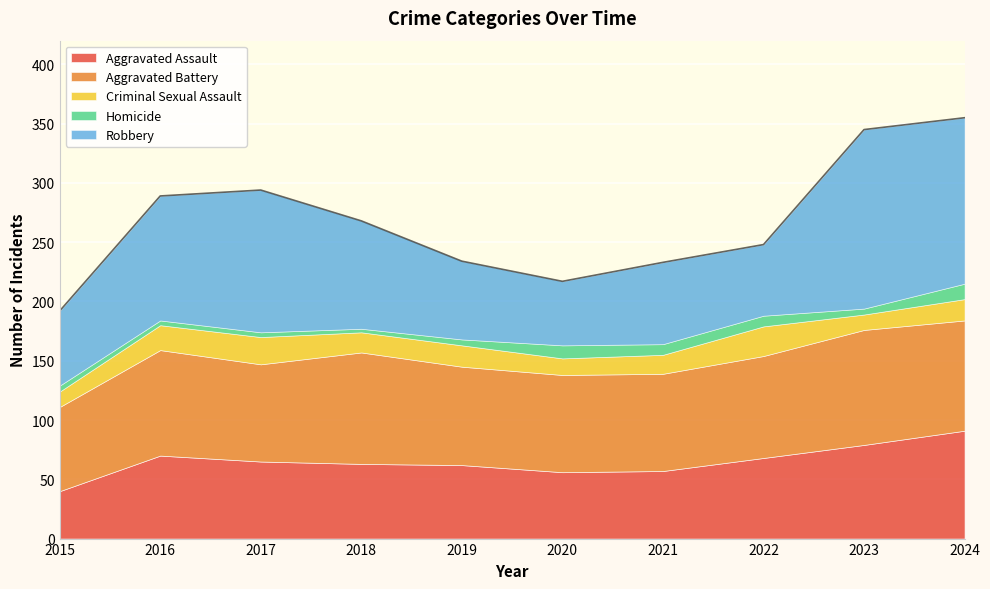

At which label does Aggravated Battery first exceed 86?

2016